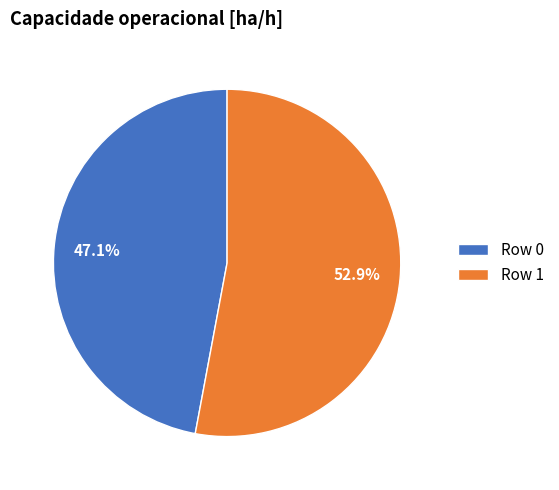

To the nearest percent, what portion does Row 0 represent?

47%